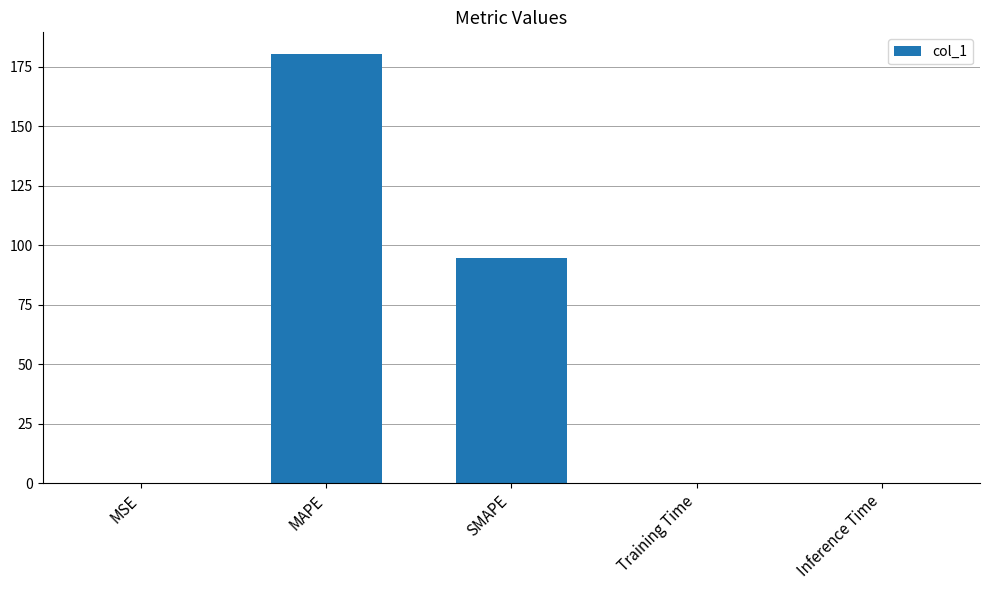

Is it true that the value at SMAPE is 94.9?

True